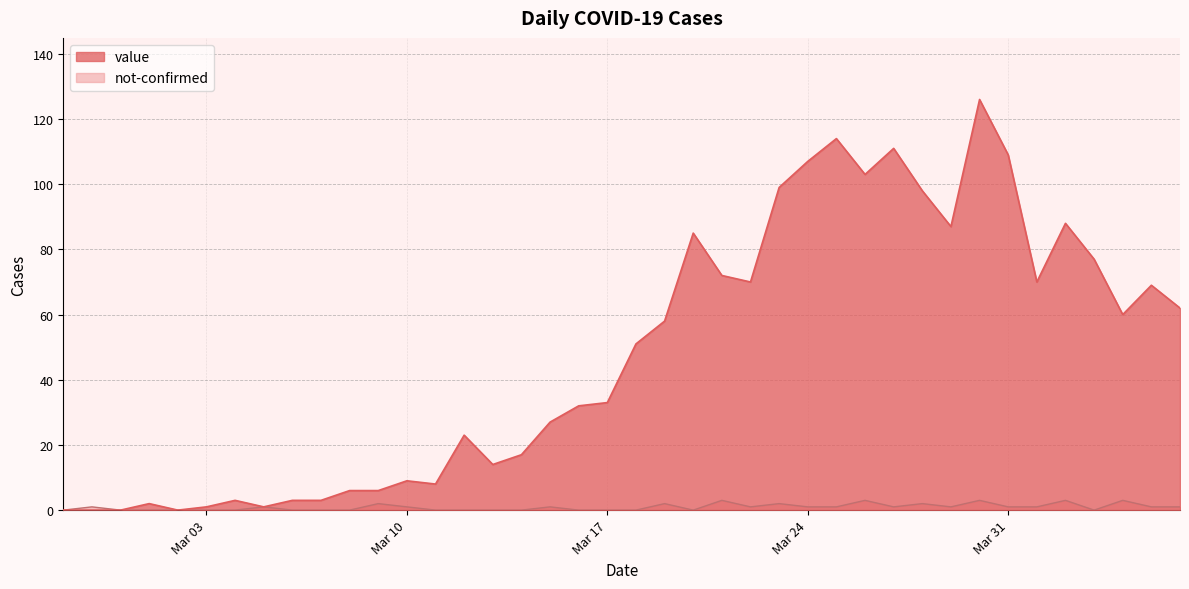

Reading left to right, transcribe all the data shown in this chart.

value: 0	0	0	2	0	1	3	1	3	3	6	6	9	8	23	14	17	27	32	33	51	58	85	72	70	99	107	114	103	111	98	87	126	109	70	88	77	60	69	62
not-confirmed: 0	1	0	0	0	0	0	1	0	0	0	2	1	0	0	0	0	1	0	0	0	2	0	3	1	2	1	1	3	1	2	1	3	1	1	3	0	3	1	1